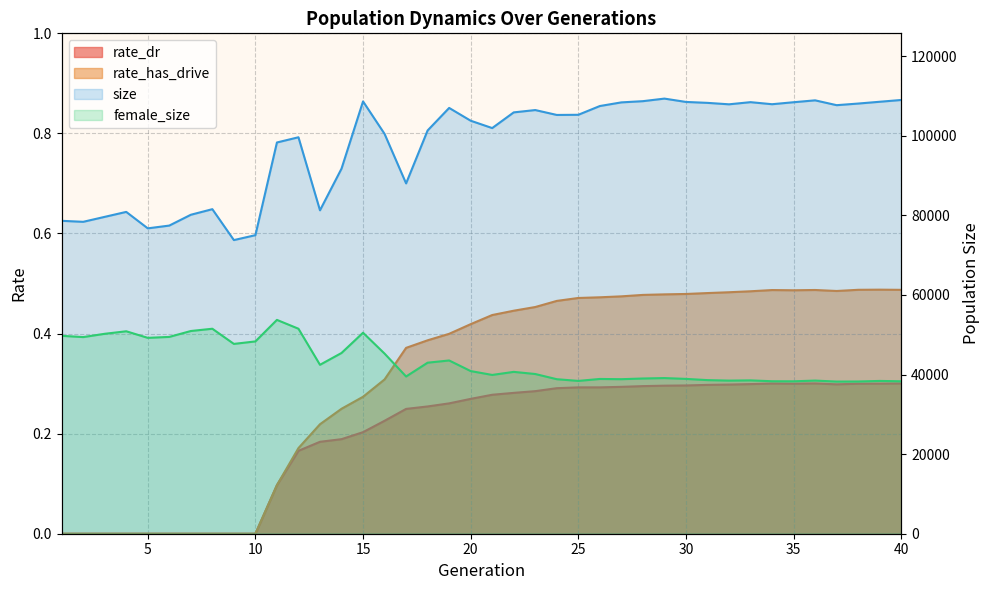

What are all the series names shown in the legend?

size, female_size, rate_dr, rate_has_drive